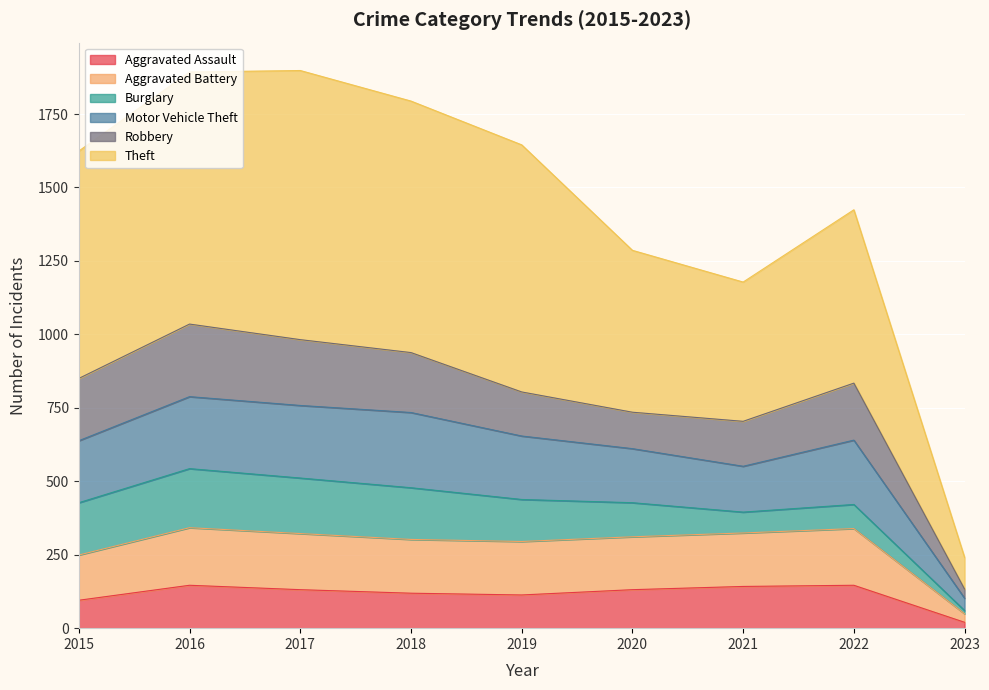

How many lines are shown in the chart?

6